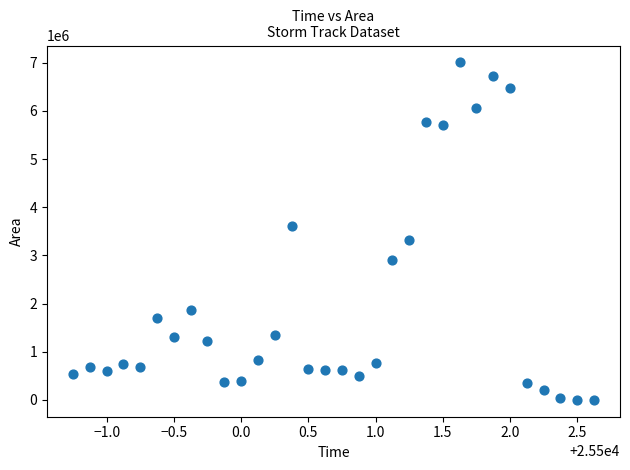

What is the range of Y values (max minus min)?

7006250